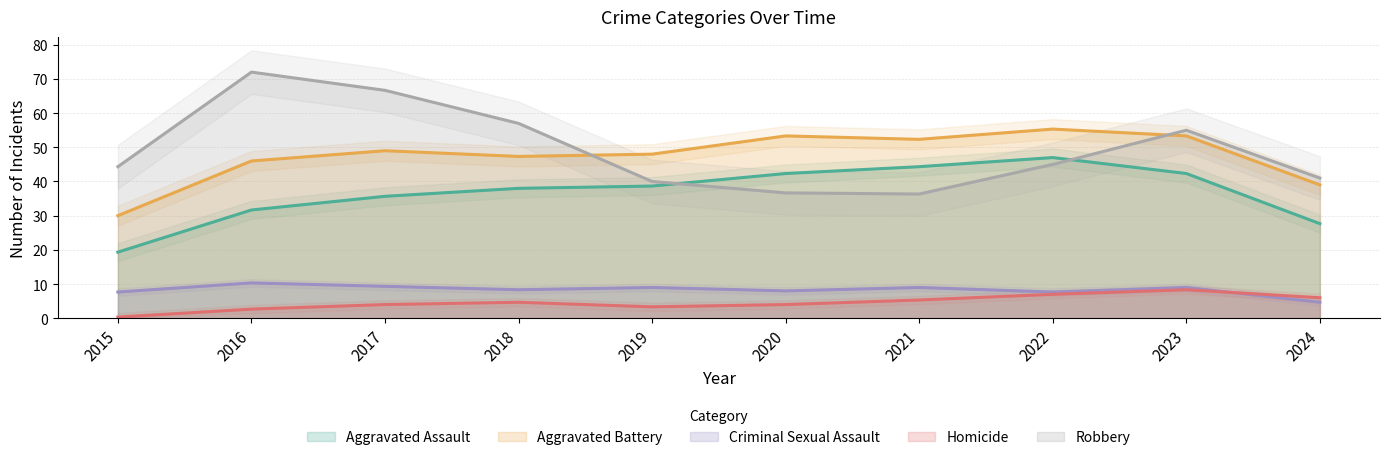

How many lines are shown in the chart?

5